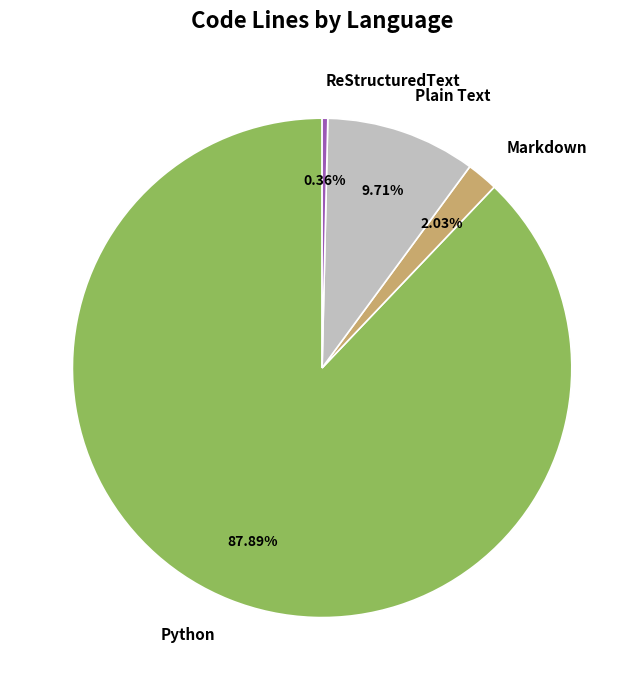

Is it true that Markdown is 2% of the pie?

True